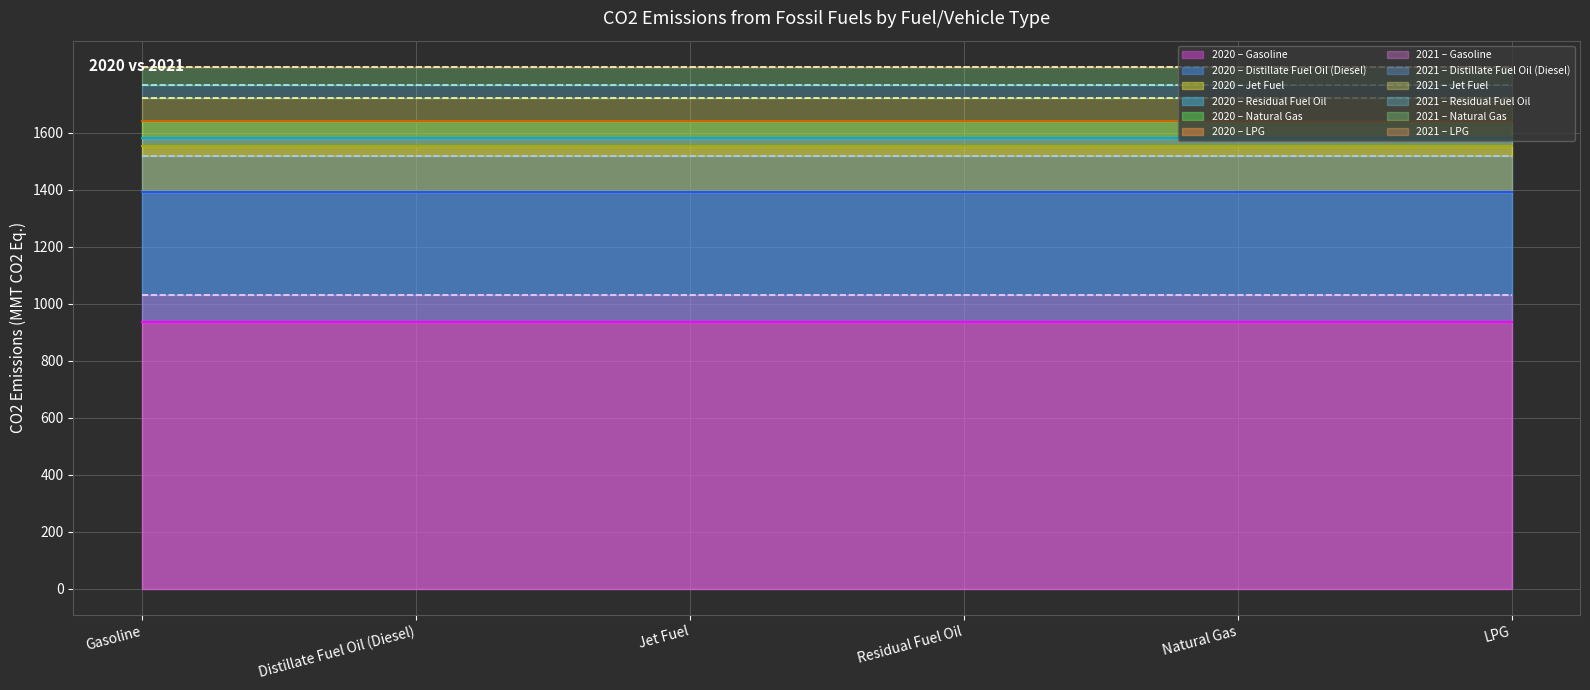

Is the value of 2020 at LPG greater than the value of 2021 at Distillate Fuel Oil (Diesel)?

No